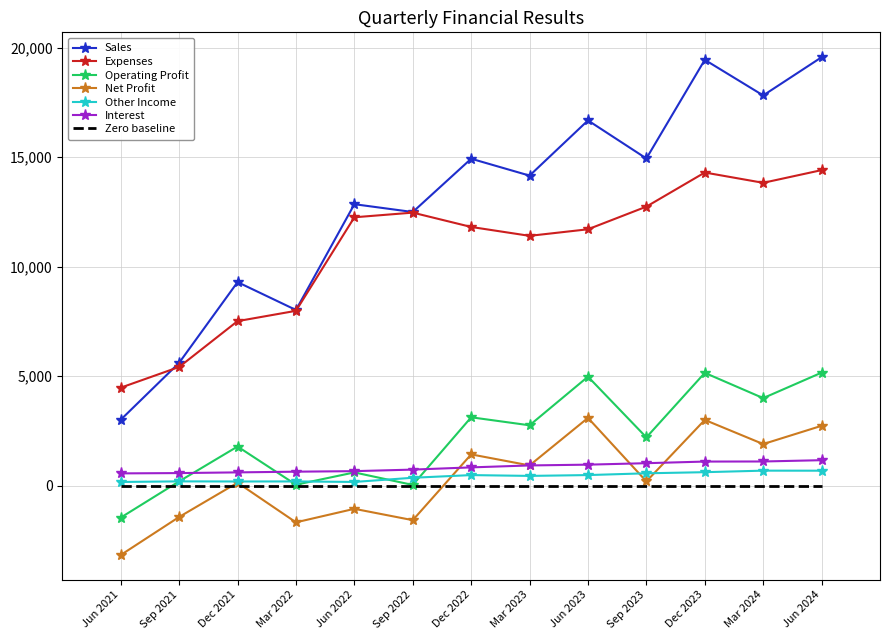

True or false: Expenses and Net Profit cross at least once.

False